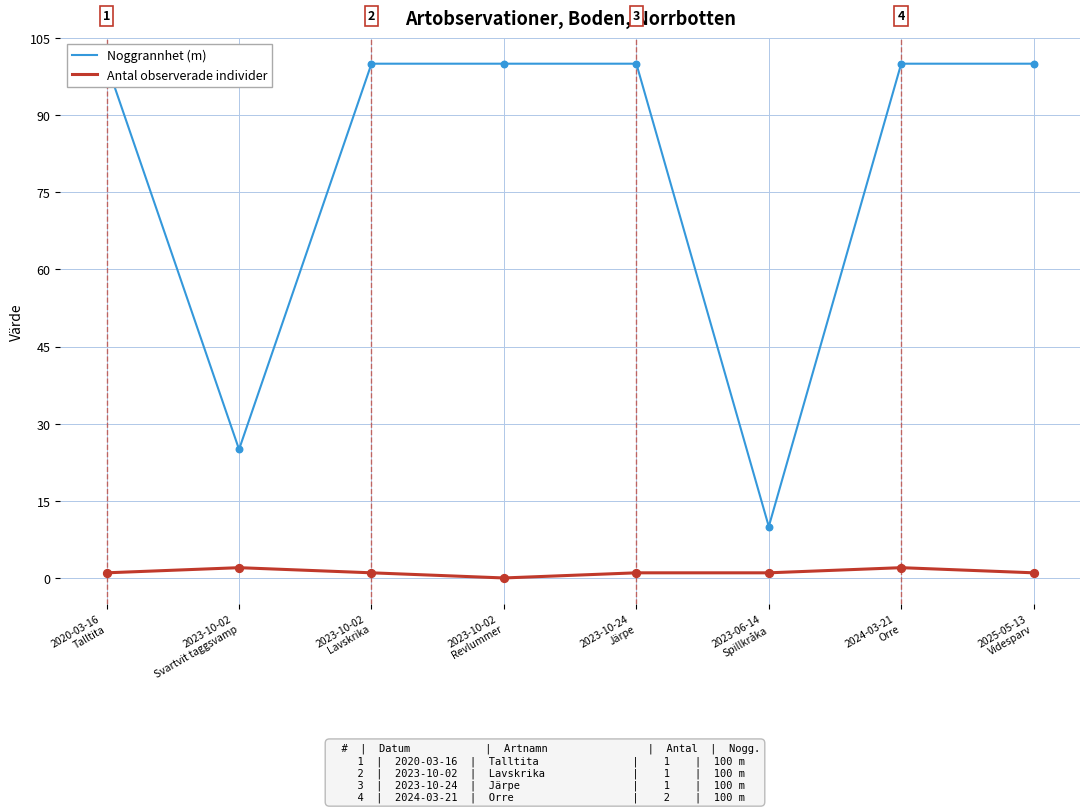

What is the total value across all series at 2023-10-02
Revlummer?

100